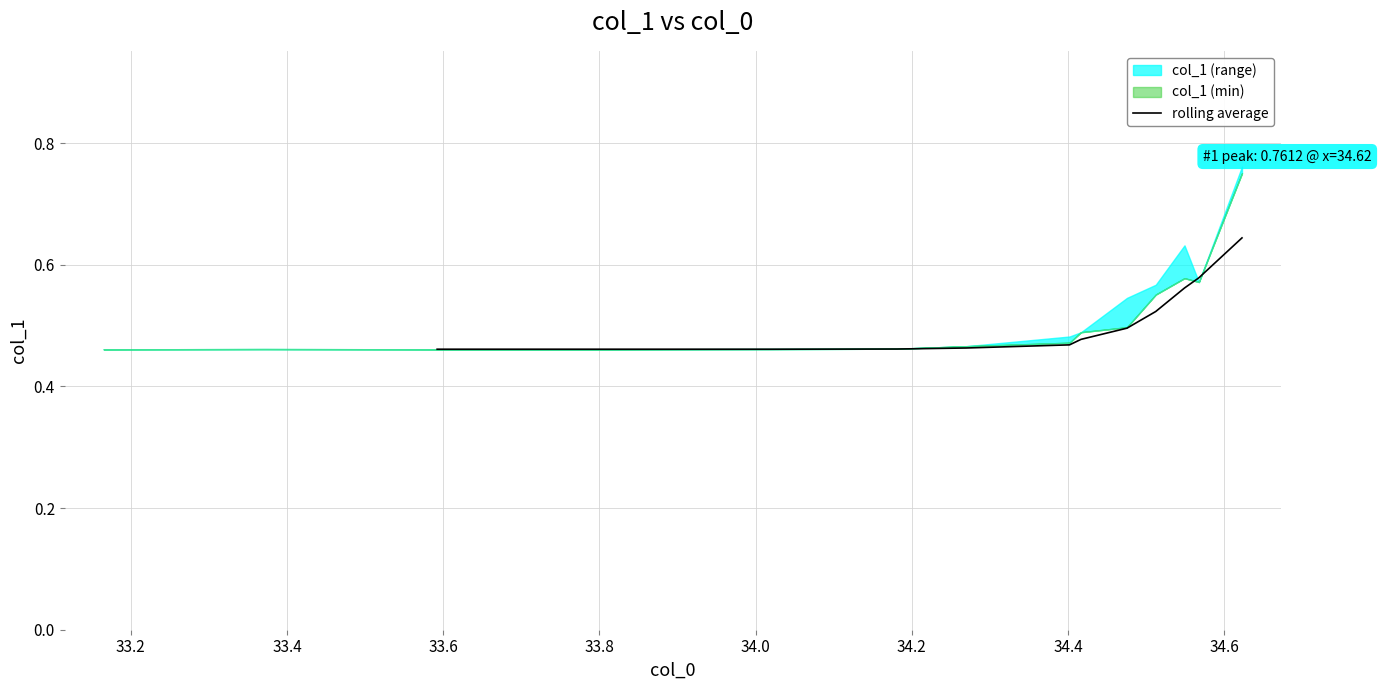

The chart shows a value of 0.5 at 34.2. True or false?

True